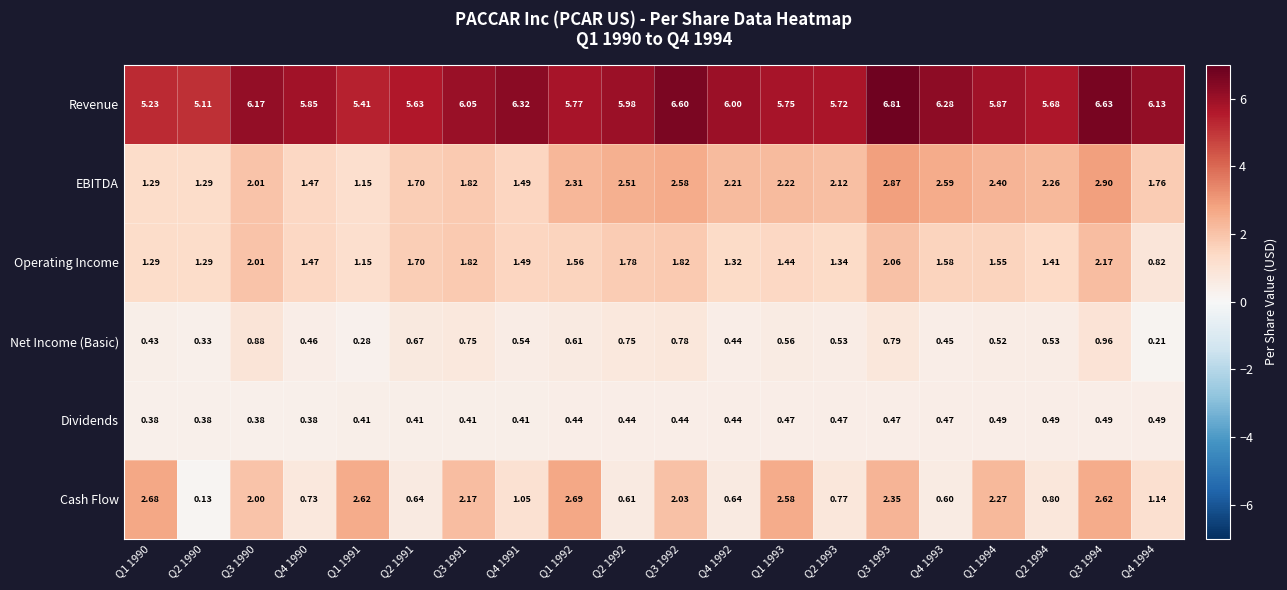

At which category is the sum across all series the highest?

Q3 1994